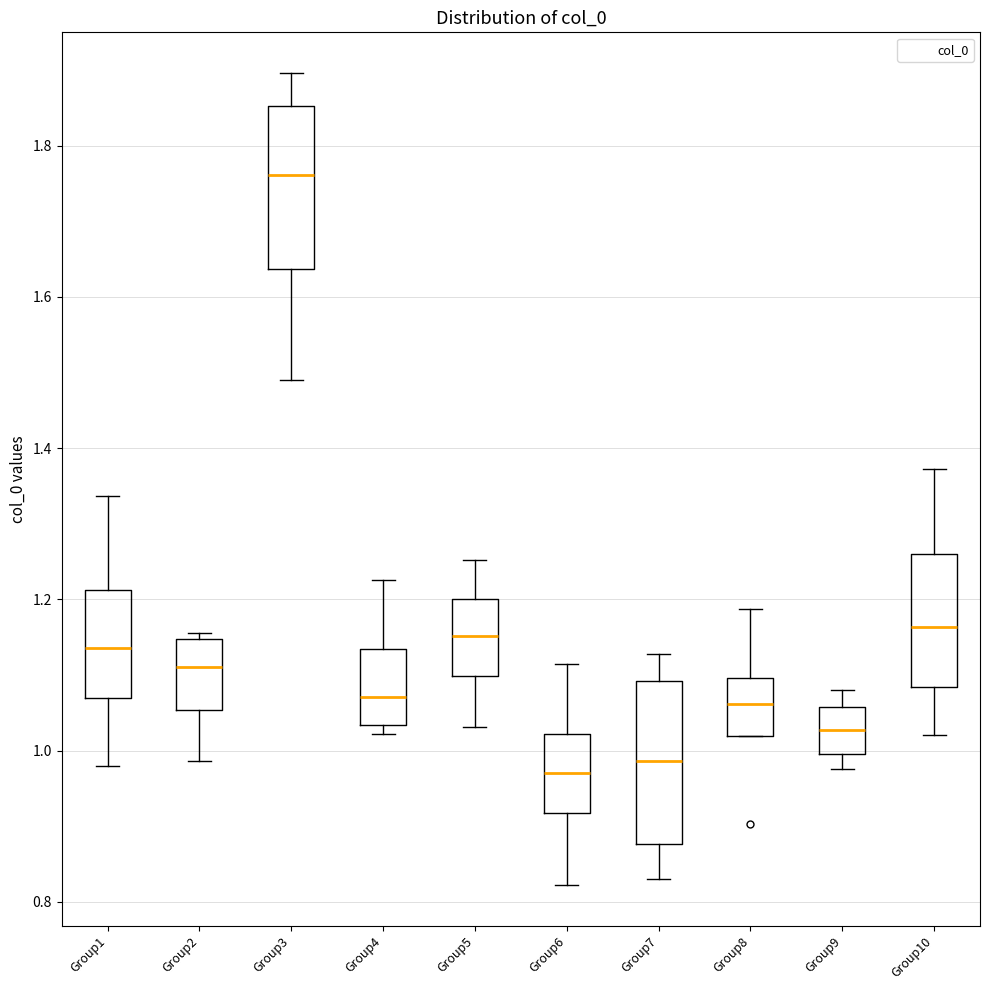

Which box has the highest median line?

Group3